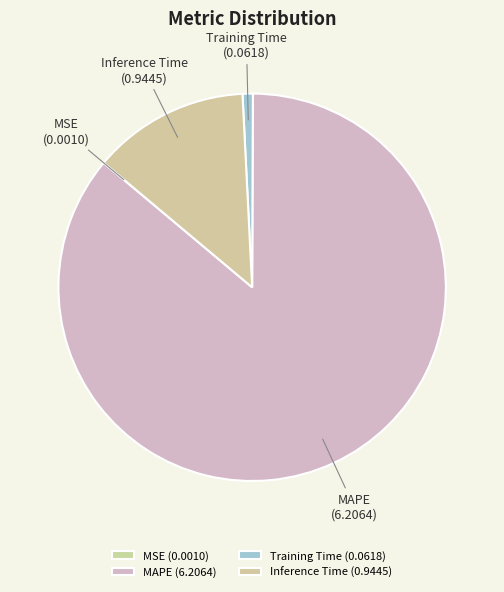

Is it true that MAPE is 86% of the pie?

True